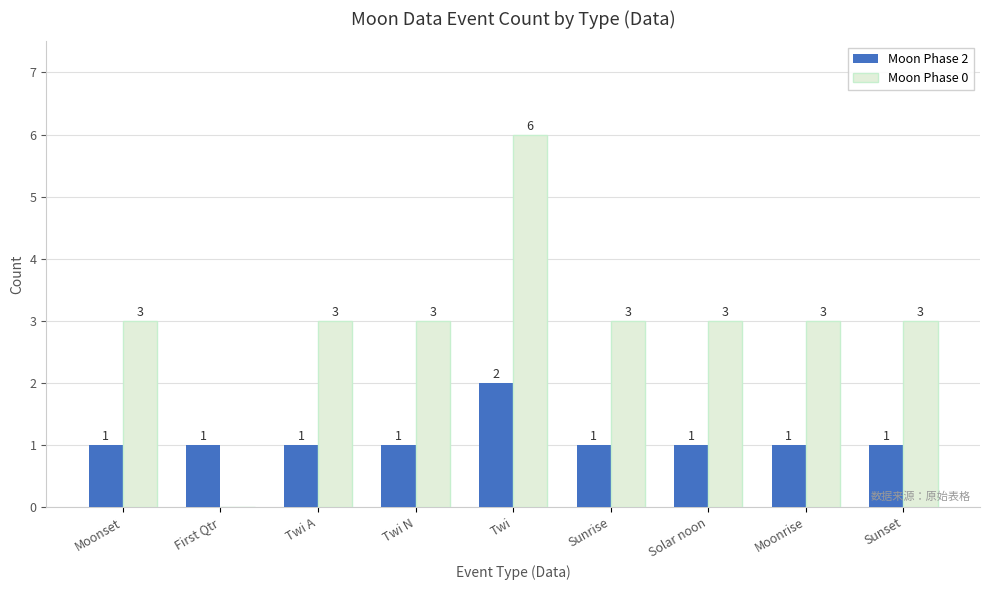

Which series changed the most between First Qtr and Sunrise?

Moon Phase 0